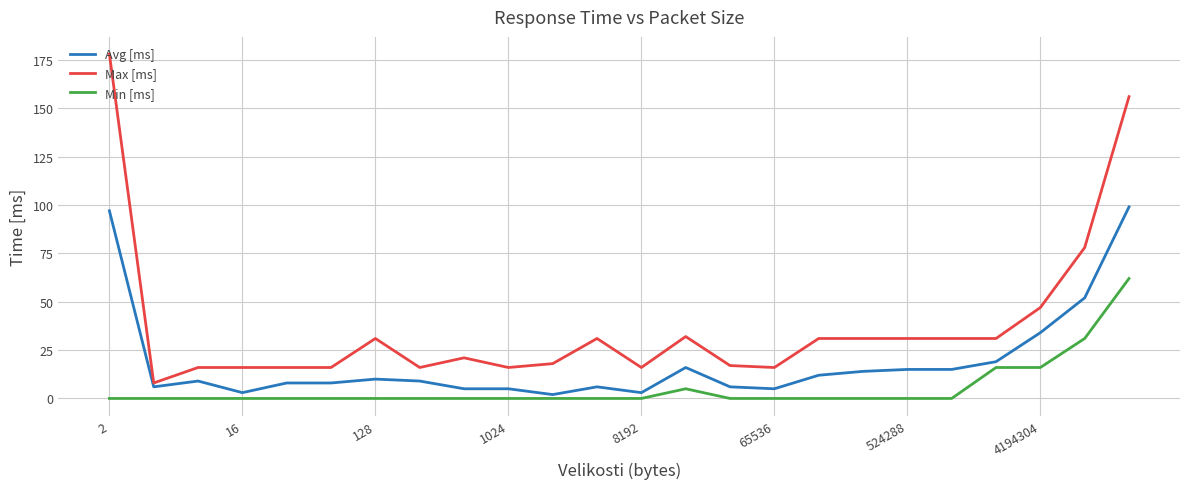

Which series has the widest spread of values?

Max [ms]